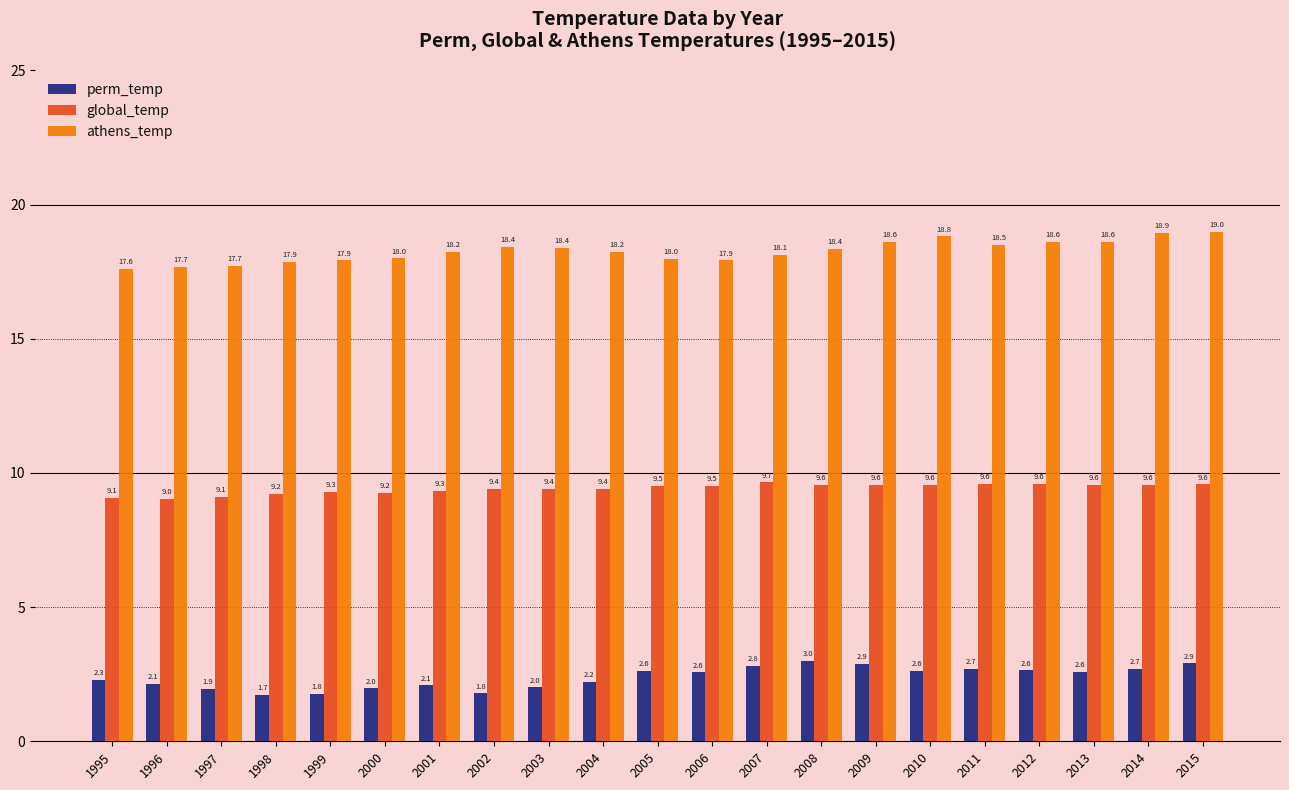

What is the difference between the second highest and minimum values in the athens_temp series?

1.3